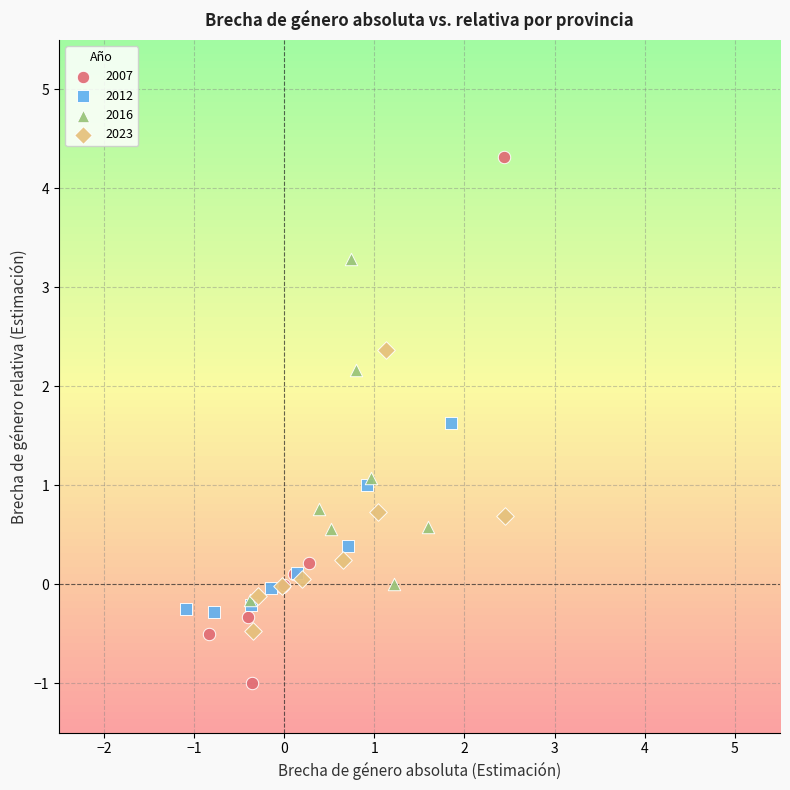

Which series reaches the maximum Y coordinate?

2007